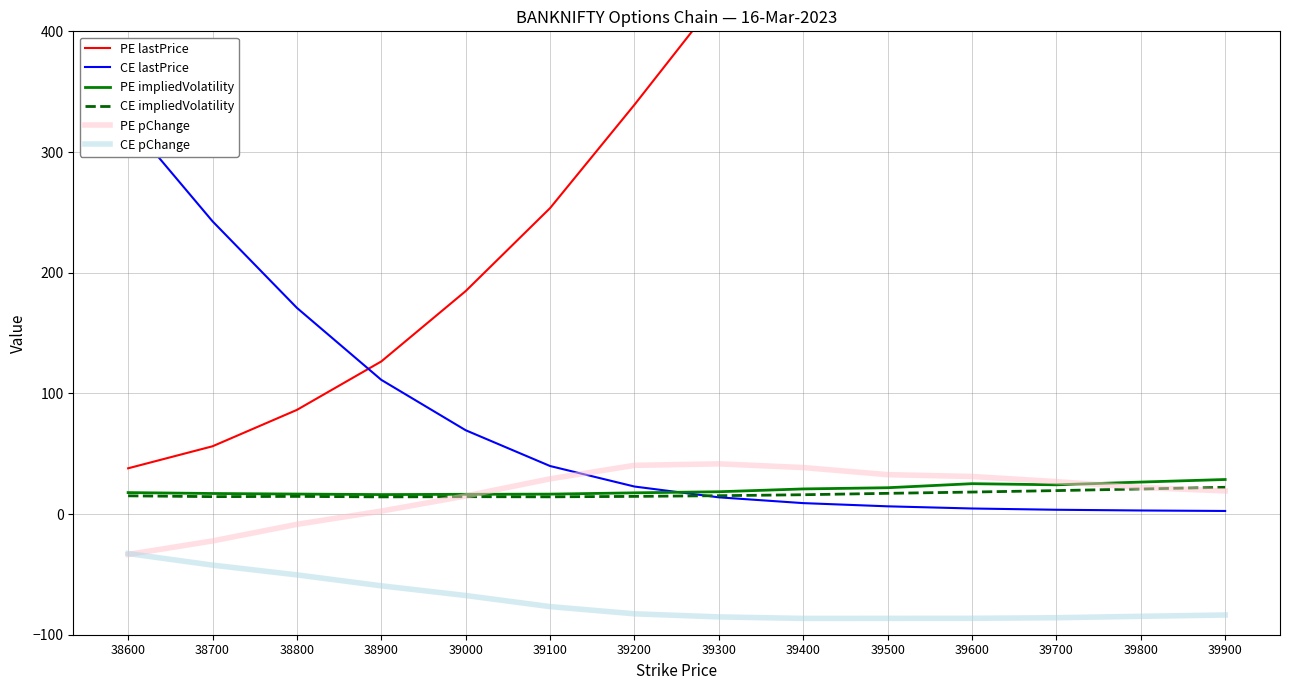

What is the value of the PE impliedVolatility point at the 9th from the left?

20.8